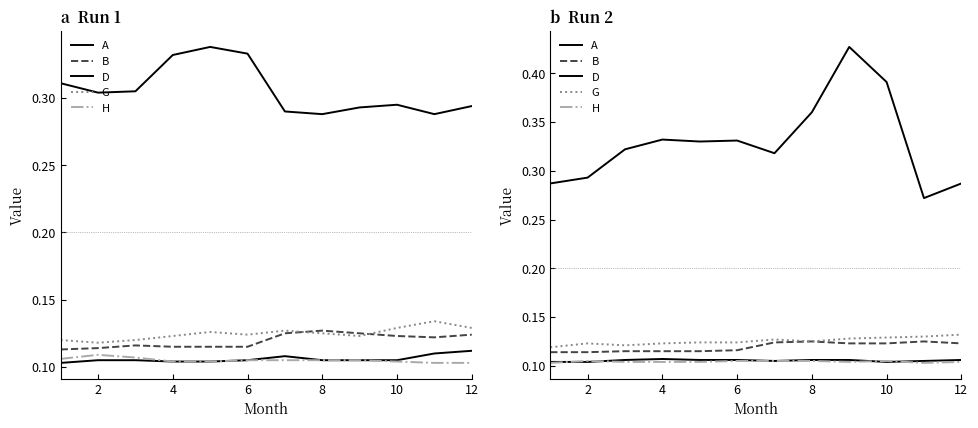

How many lines are shown in the chart?

5